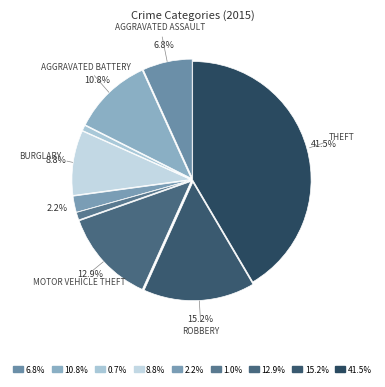

How many segments does this pie chart have?

9